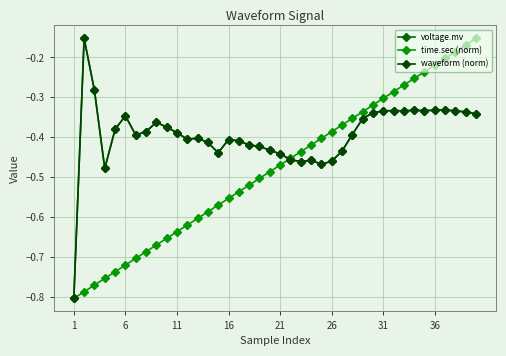

Is this an area chart (filled region under the line)?

No